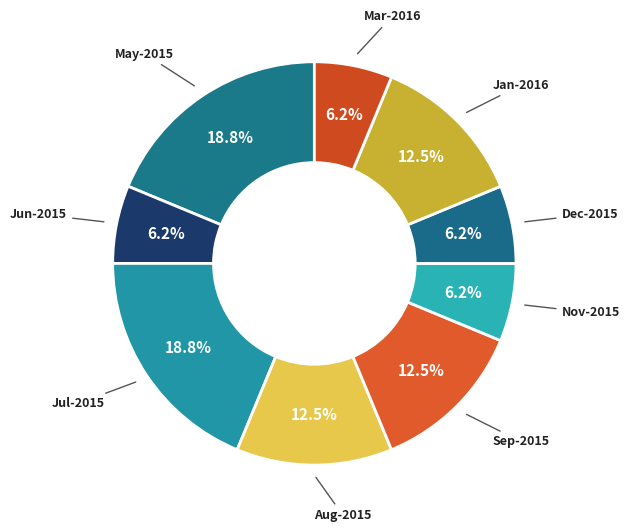

Is there a majority slice in this chart?

No